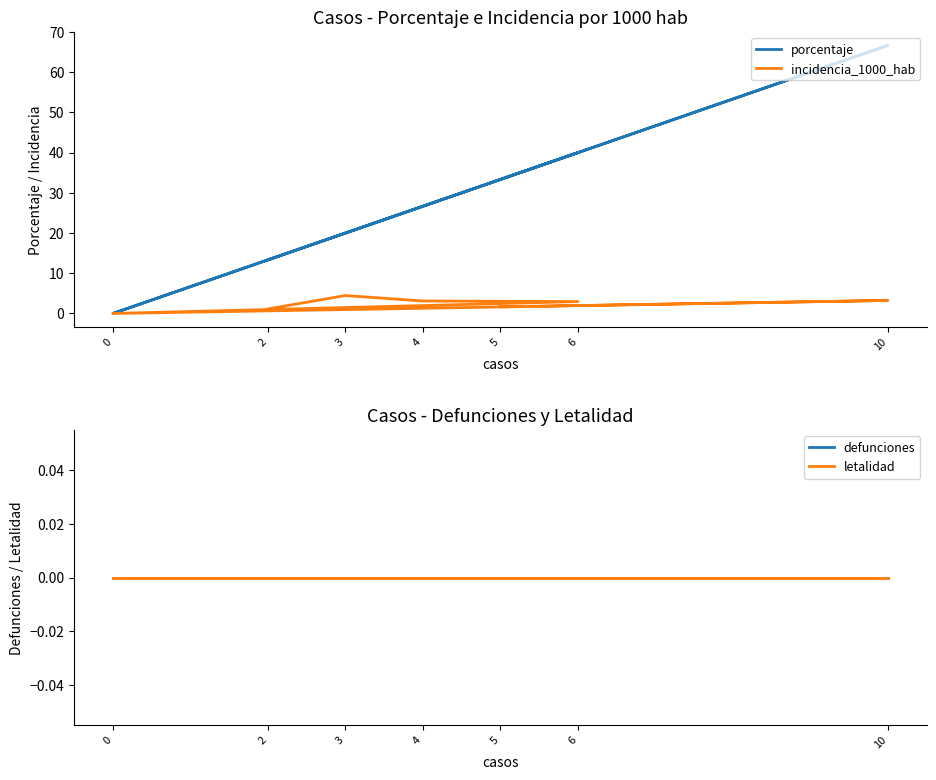

Which series has the widest spread of values?

porcentaje